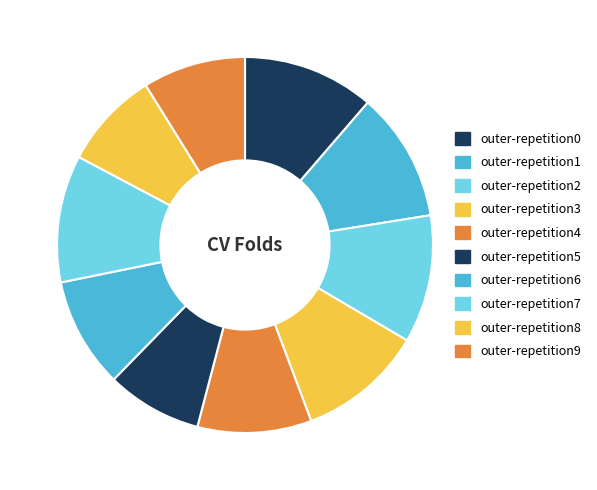

To the nearest percent, what percentage of the pie is outer-repetition6?

9%